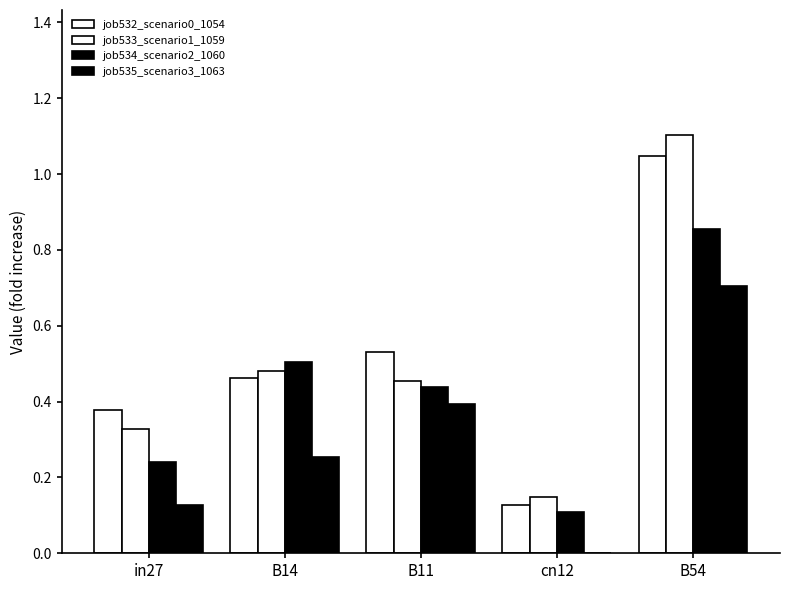

Count the number of categories in the chart.

5